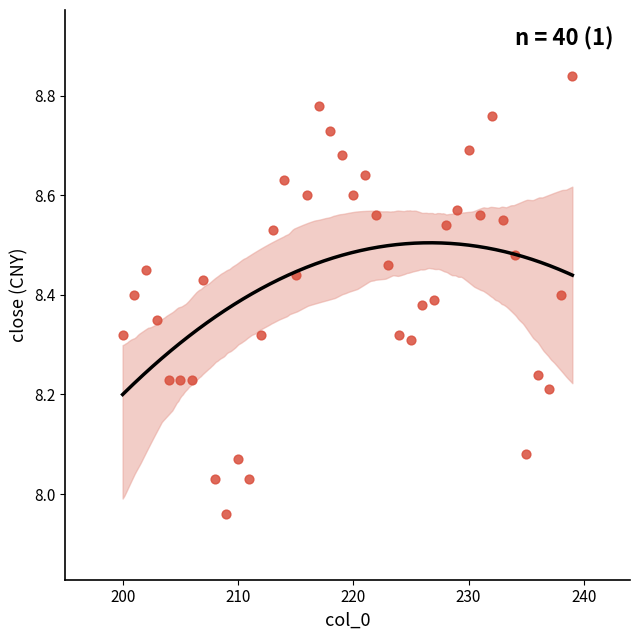

What is the range of X values (max minus min)?

39.0